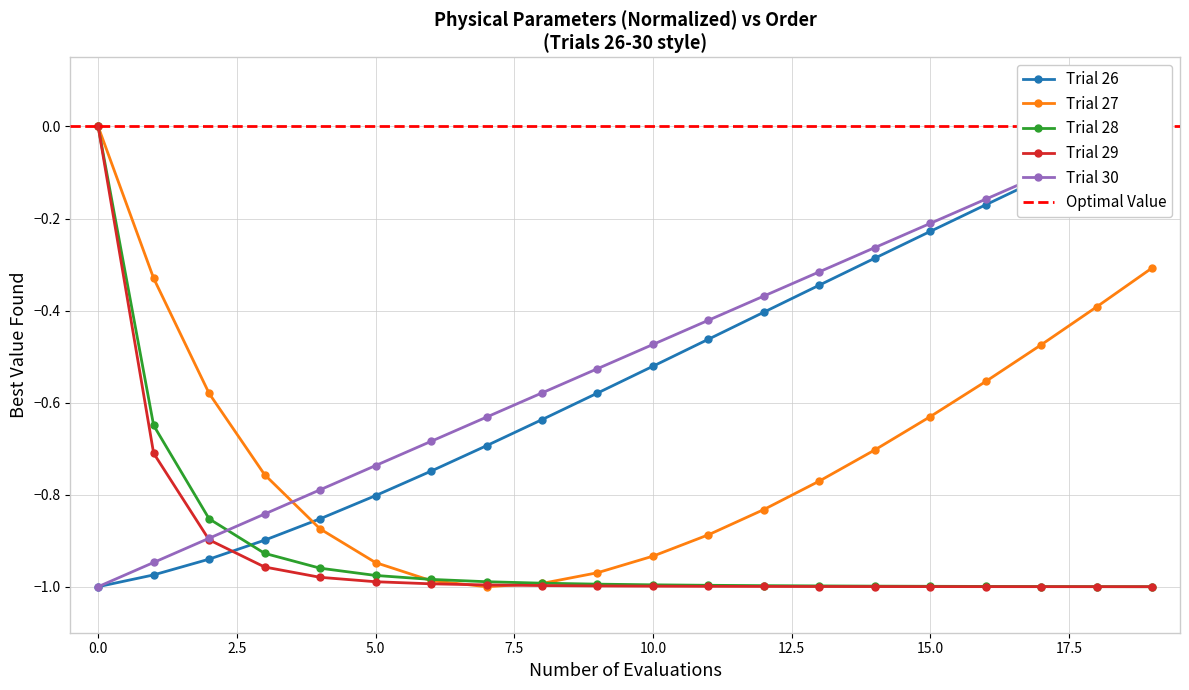

The value of T at 7 is -0.4. True or false?

False